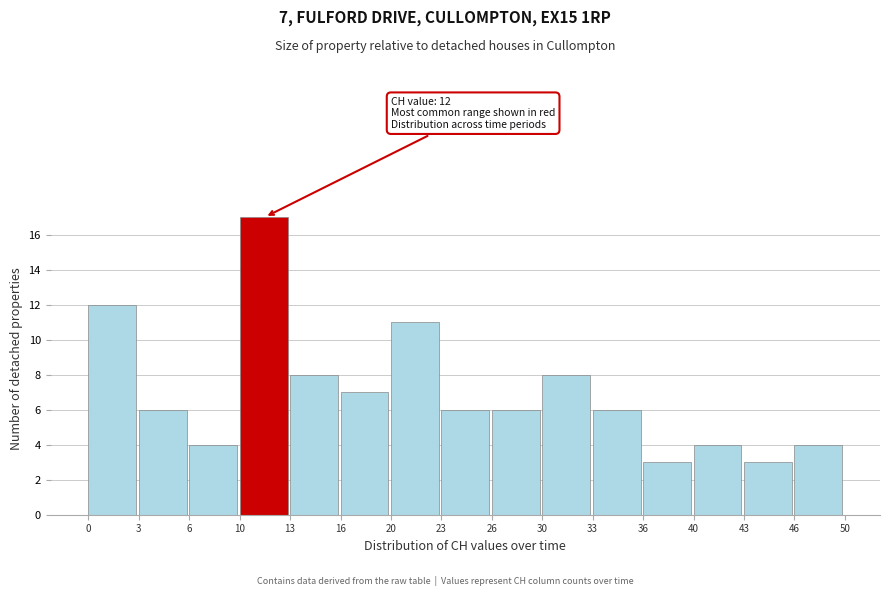

Reading left to right, list all the values displayed in this chart.

0=12	3=6	6=4	10=17	13=8	16=7	20=11	23=6	26=6	30=8	33=6	36=3	40=4	43=3	46=4